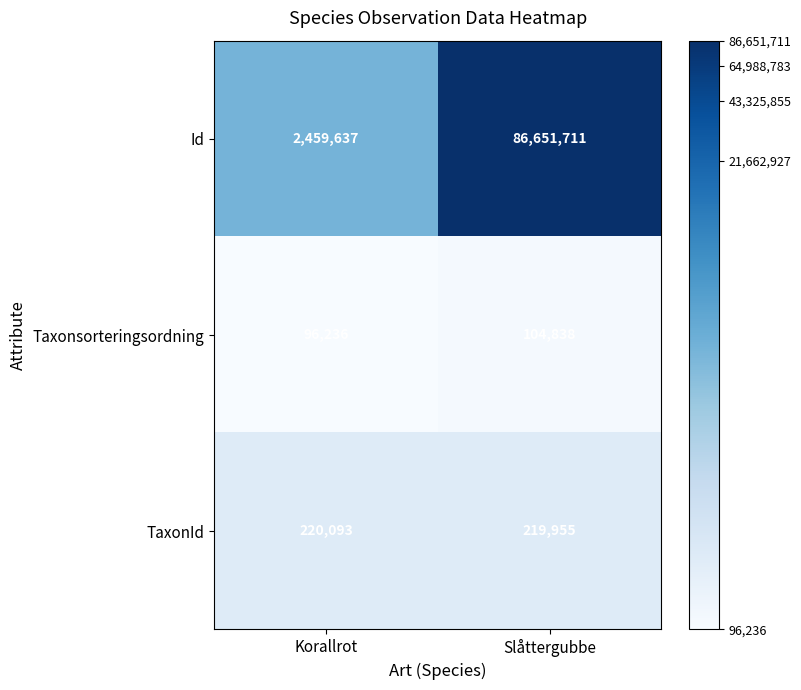

Rank the categories by TaxonId value from lowest to highest.

Slåttergubbe, Korallrot